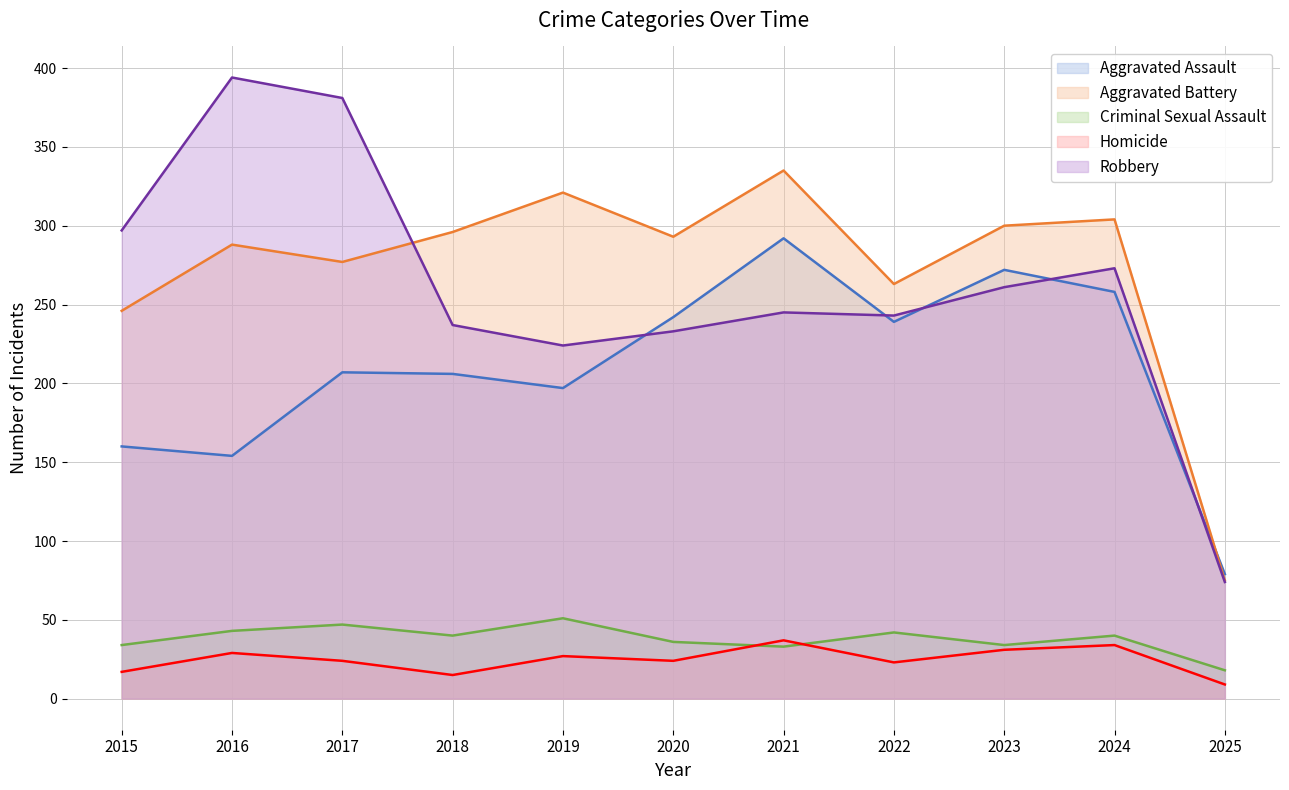

Reading left to right, what are all the values shown in this chart?

Aggravated Assault: 160	154	207	206	197	242	292	239	272	258	79
Aggravated Battery: 246	288	277	296	321	293	335	263	300	304	75
Criminal Sexual Assault: 34	43	47	40	51	36	33	42	34	40	18
Homicide: 17	29	24	15	27	24	37	23	31	34	9
Robbery: 297	394	381	237	224	233	245	243	261	273	74